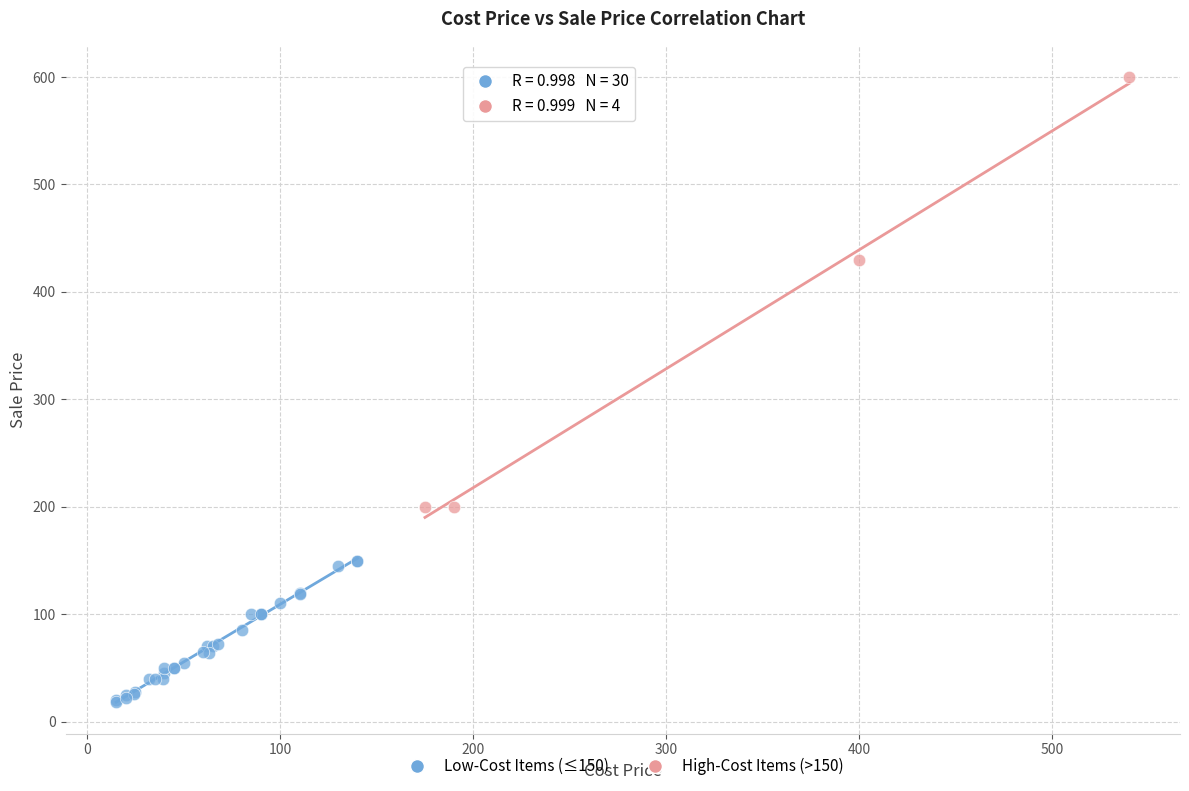

Which series reaches the minimum Y coordinate?

Low-Cost Items (≤150)